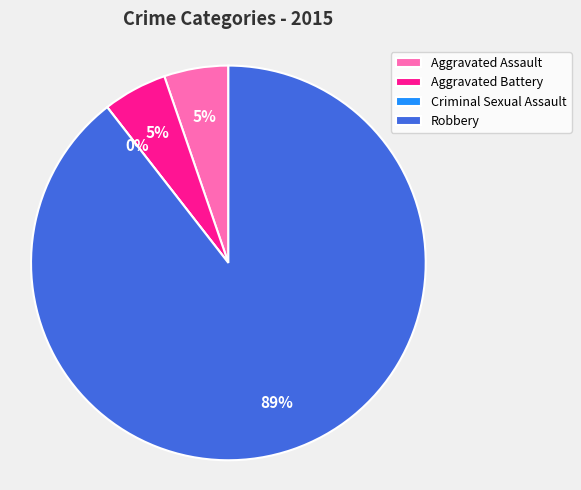

To the nearest percent, what portion does Aggravated Assault represent?

5%